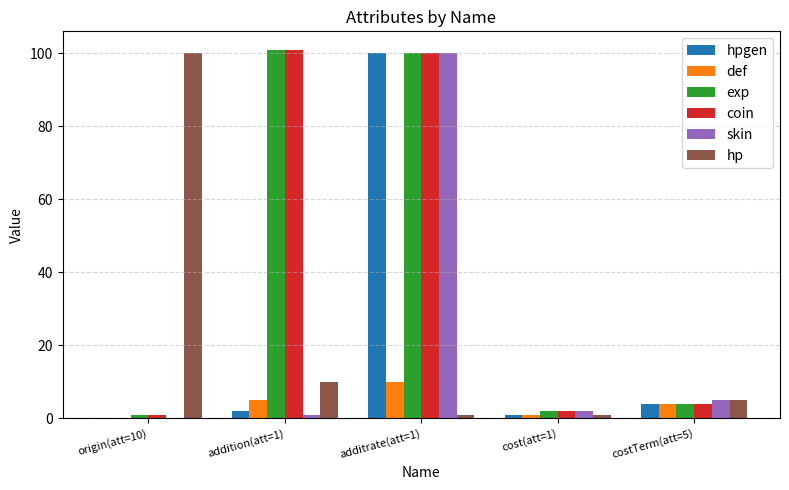

Count the number of data series in this chart.

6